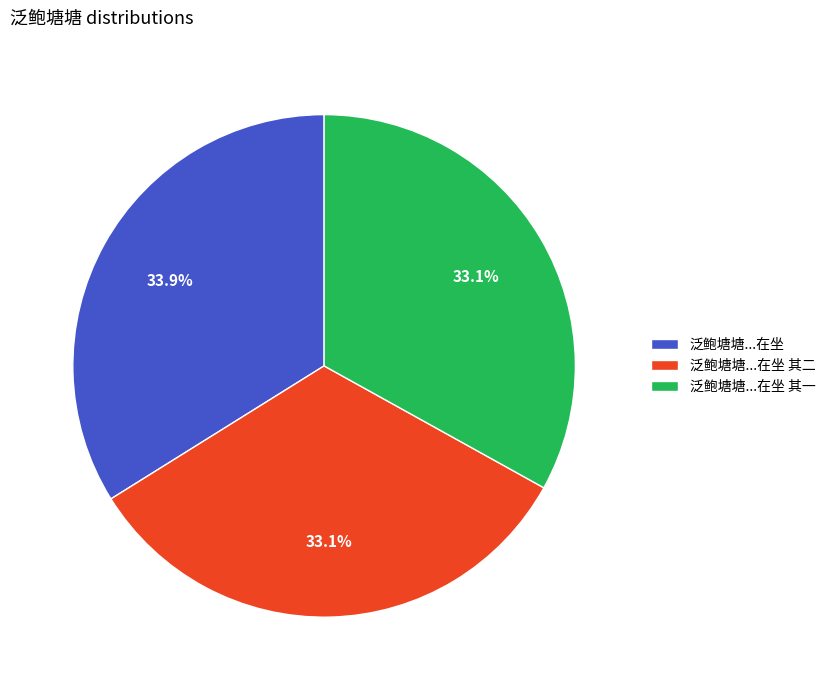

What is the largest slice in the pie chart?

泛鲍塘塘...在坐